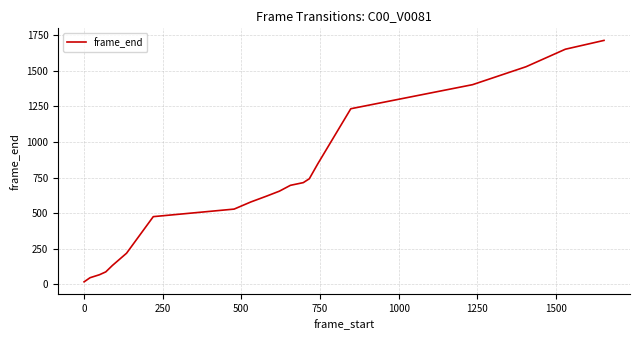

How many categories are shown in the chart?

20